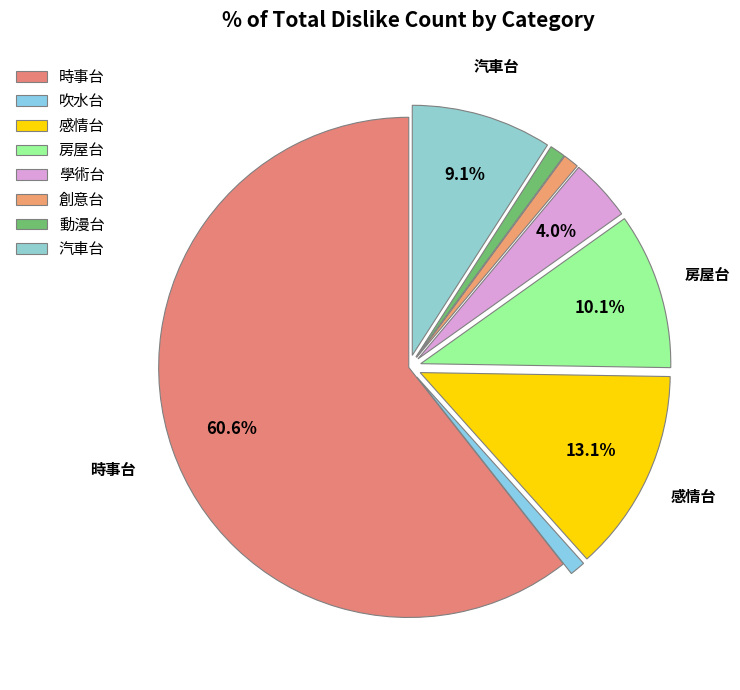

How many segments does this pie chart have?

8